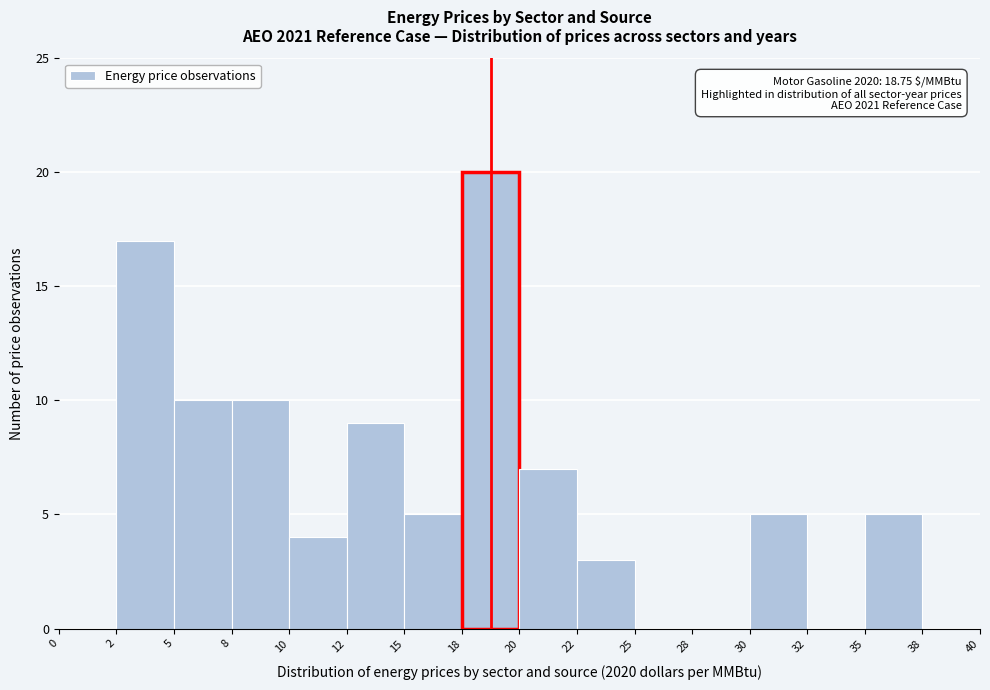

Reading left to right, transcribe all the data shown in this chart.

0=0	2=17	5=10	8=10	10=4	12=9	15=5	18=20	20=7	22=3	25=0	28=0	30=5	32=0	35=5	38=0